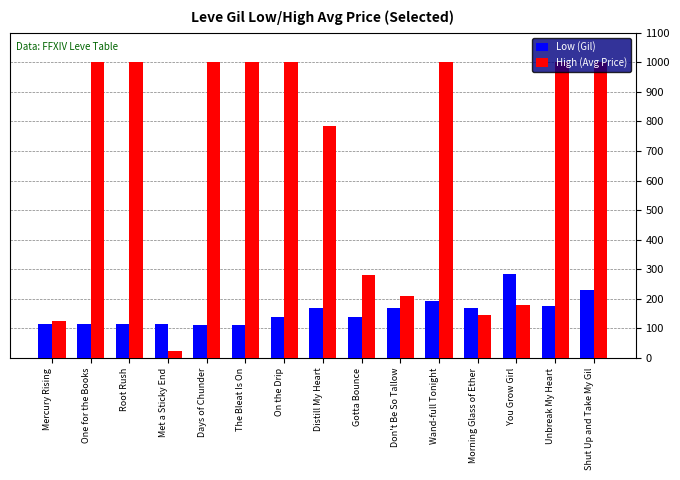

What is the total value across all series at Morning Glass of Ether?

315.4